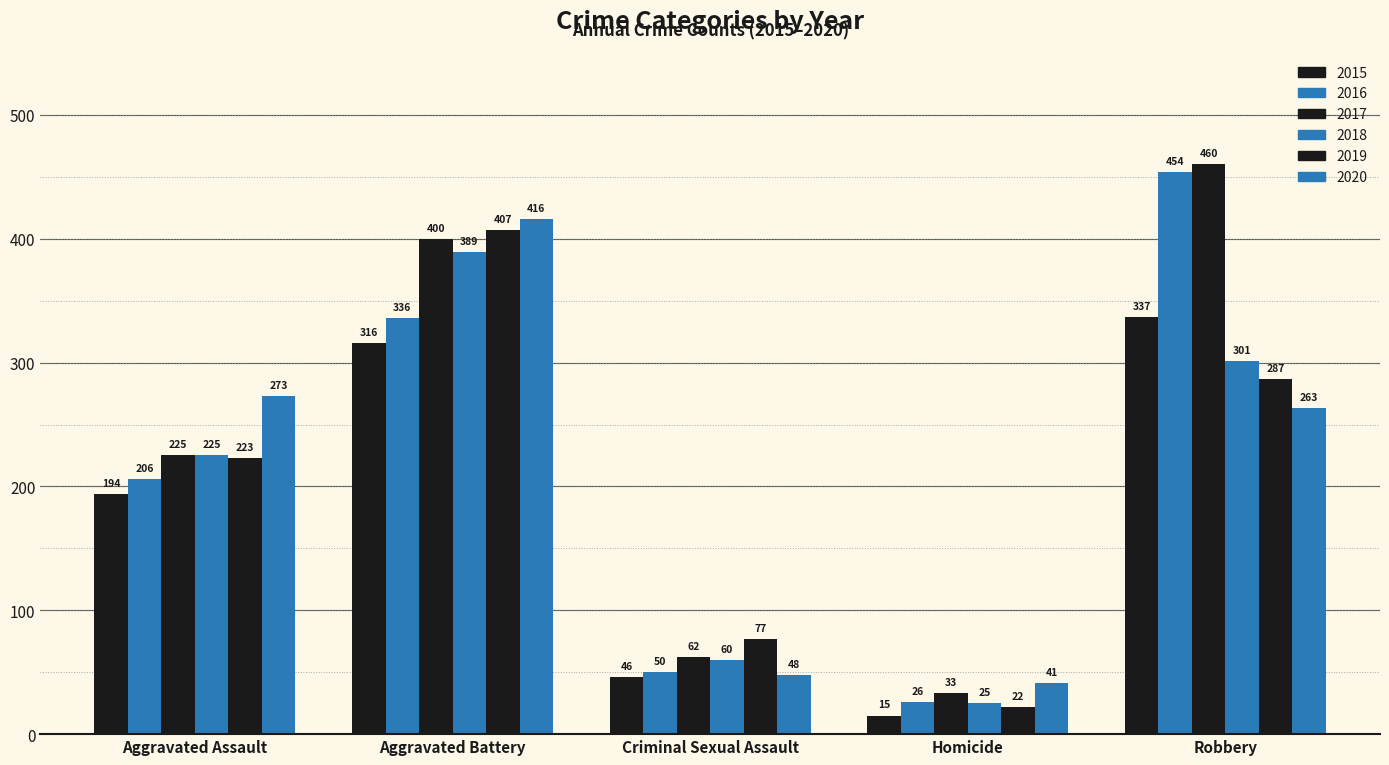

Which has a higher value, Homicide or Aggravated Assault?

Aggravated Assault